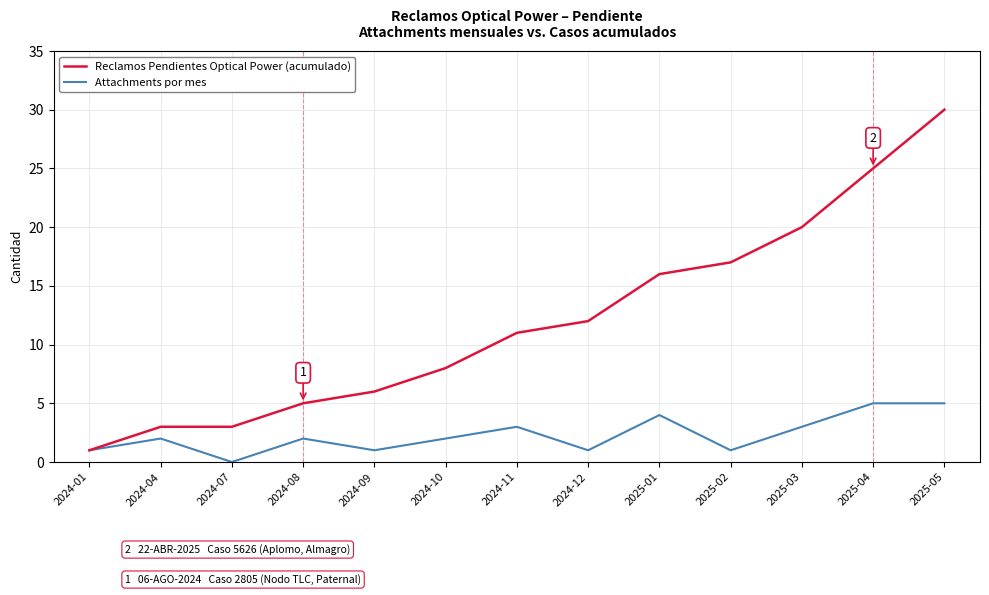

Is the value of Reclamos Pendientes Optical Power (acumulado) at 2025-01 greater than the value of Attachments por mes at 2024-10?

Yes